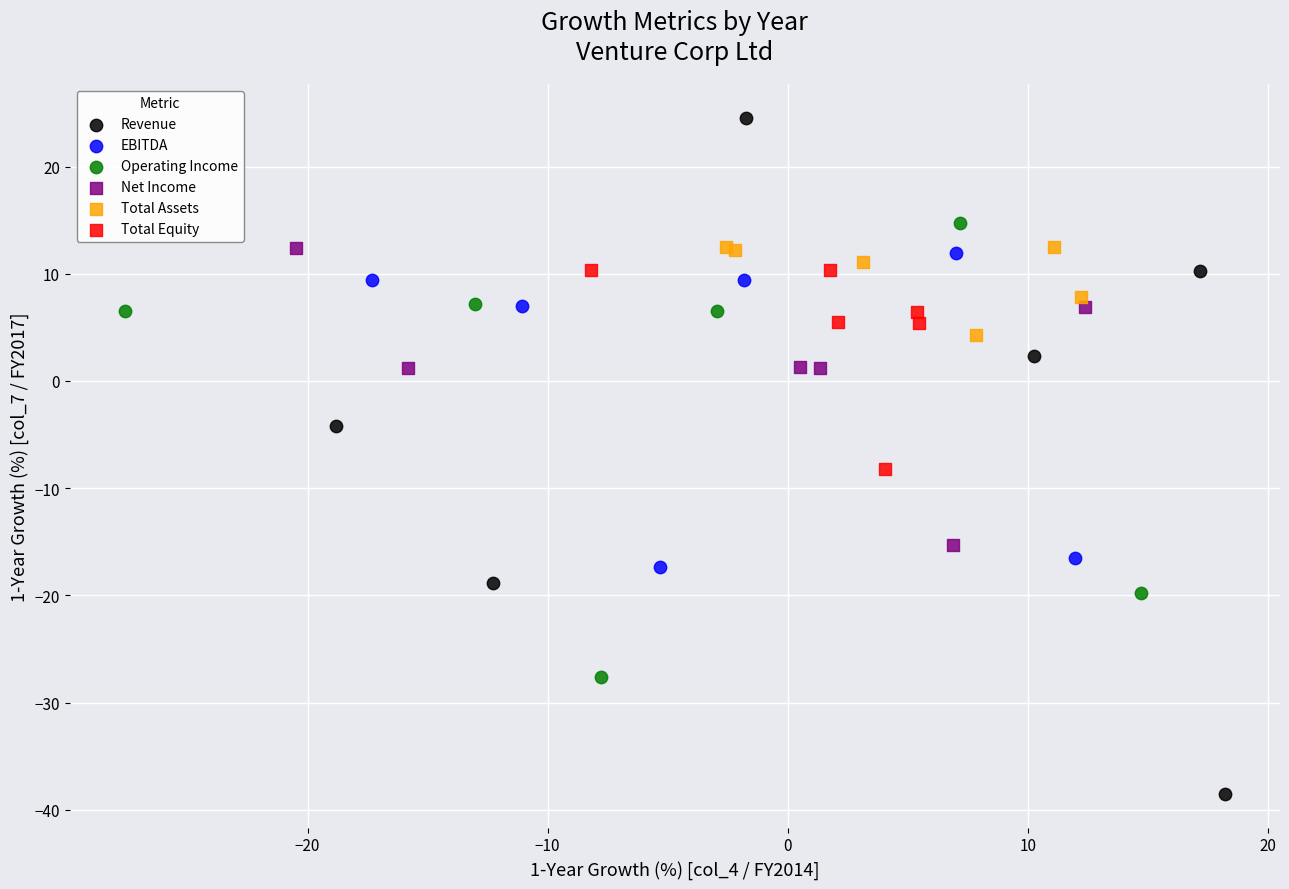

Which series has the largest Y range (max minus min)?

Revenue